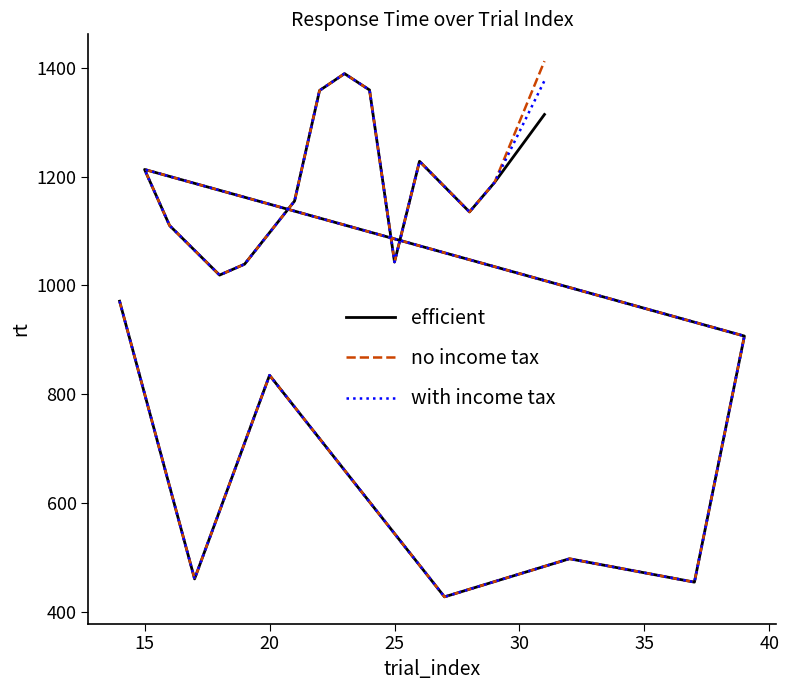

True or false: with income tax and no income tax intersect in this chart.

False